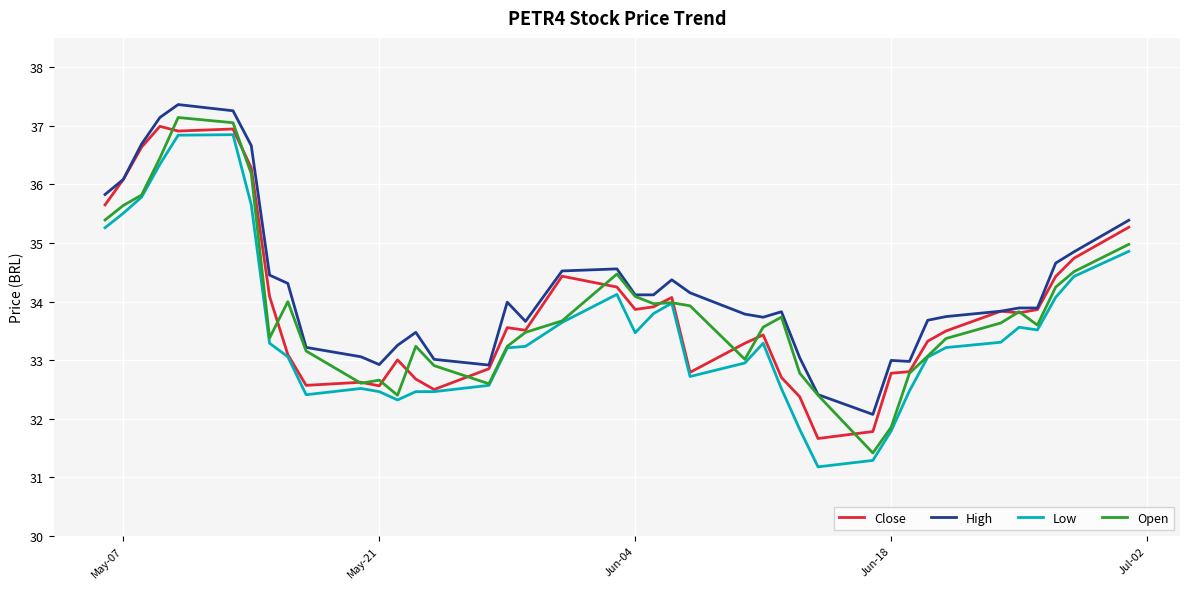

Which series has the largest total across all categories?

High